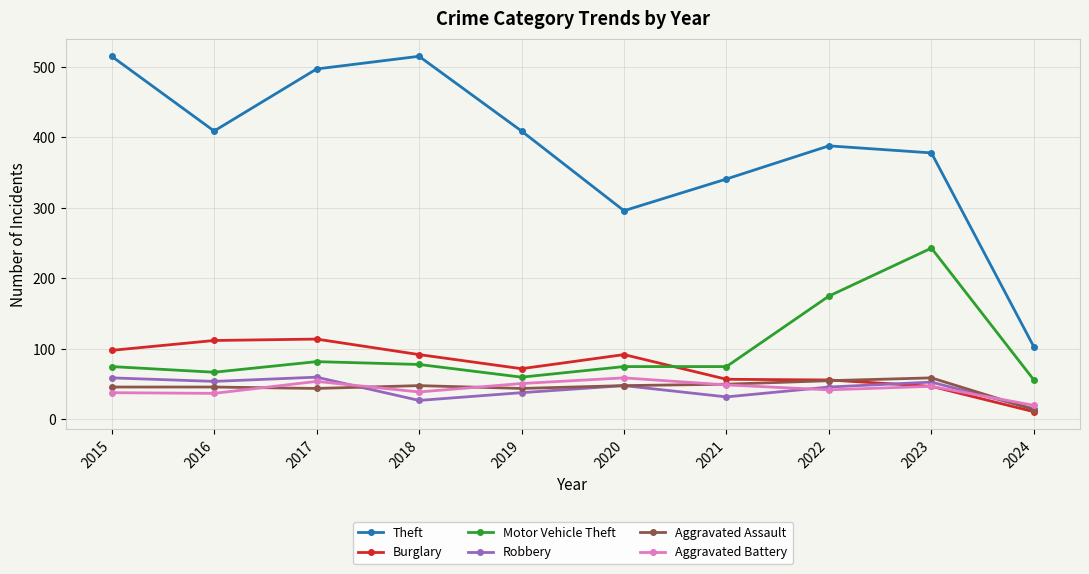

True or false: Theft has more than 2 points higher than both neighbors.

False